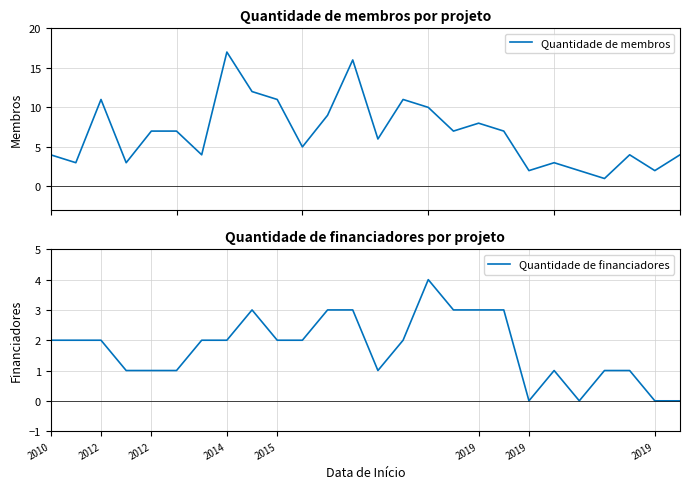

True or false: Quantidade de membros has more than 1 points higher than both neighbors.

True